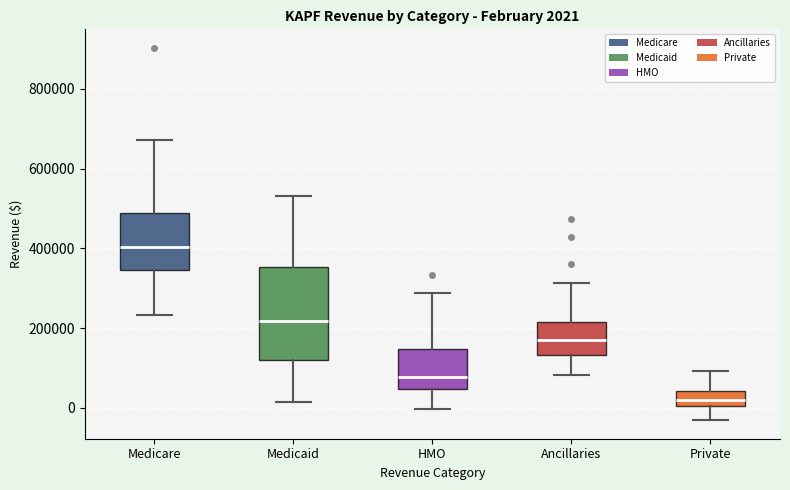

Which box's median line is the highest?

Medicare